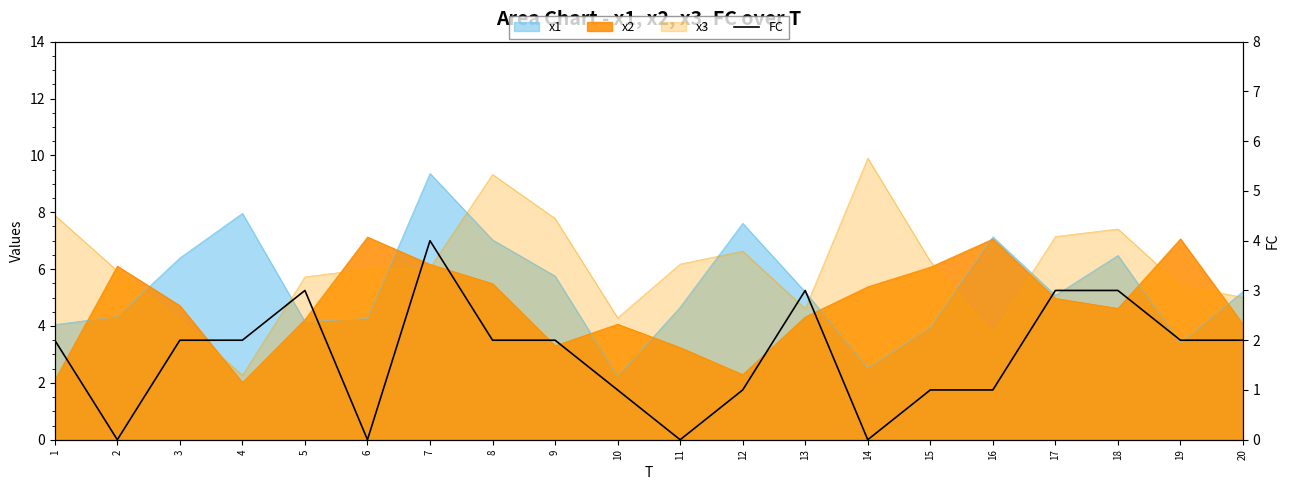

Rank the categories by value from highest to lowest.

7, 5, 13, 17, 18, 1, 3, 4, 8, 9, 19, 20, 10, 12, 15, 16, 2, 6, 11, 14